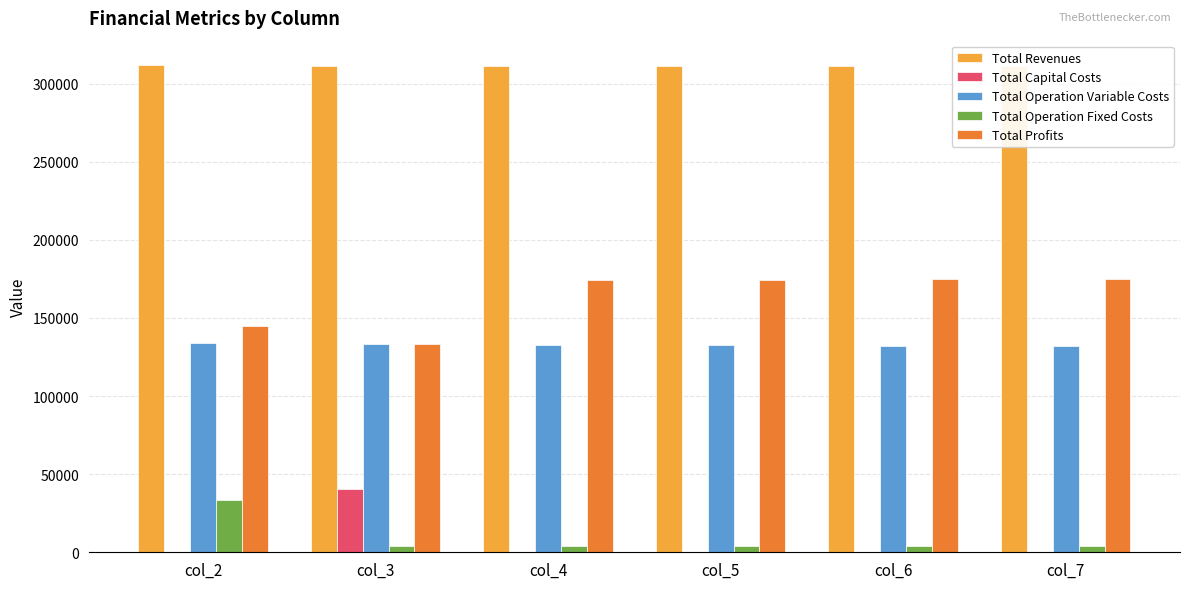

How many groups of bars are there?

6